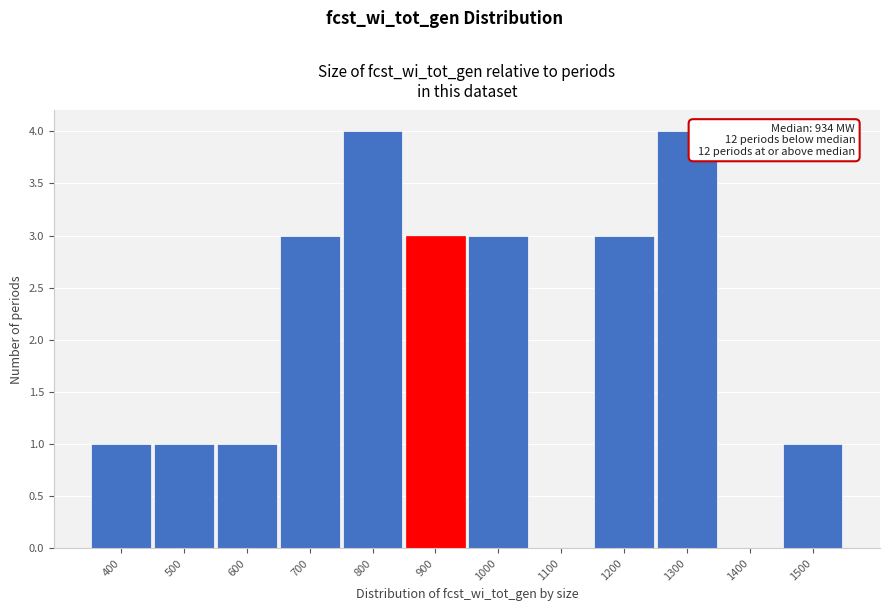

Reading left to right, what are all the values shown in this chart?

400=1	500=1	600=1	700=3	800=4	900=3	1000=3	1100=0	1200=3	1300=4	1400=0	1500=1